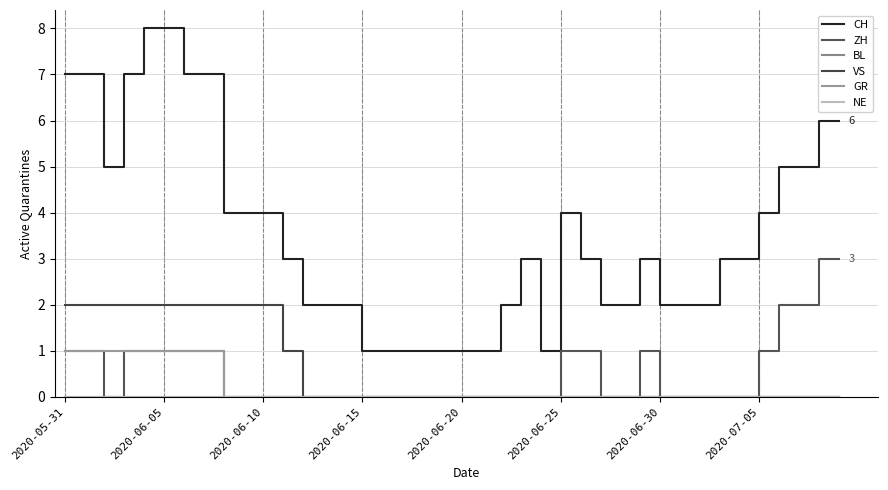

At which category does ZH reach its first local peak?

29